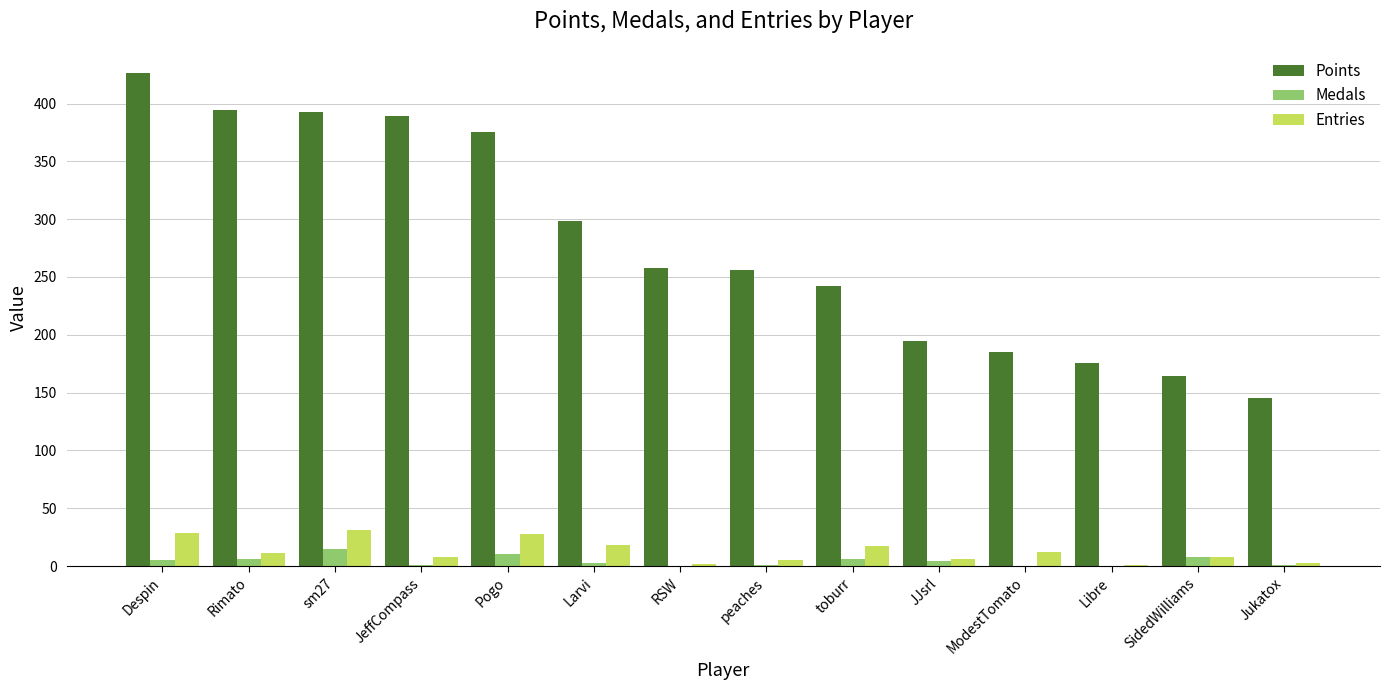

What is the maximum value for Medals?

15